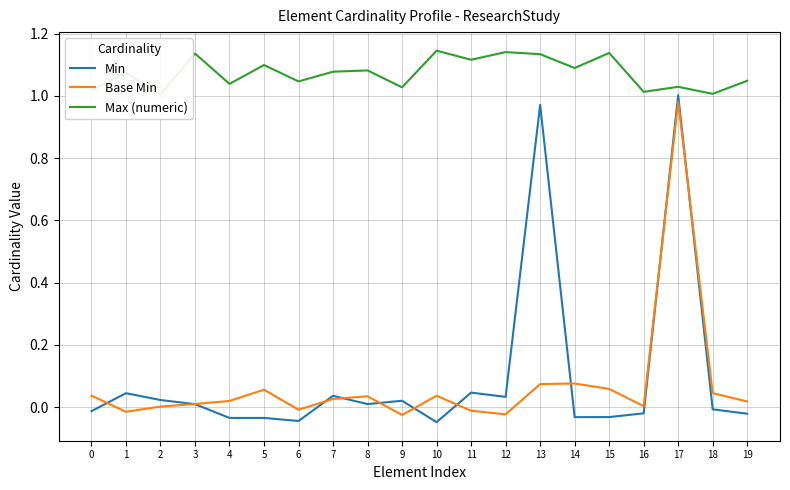

True or false: Max (numeric) and Min intersect in this chart.

False